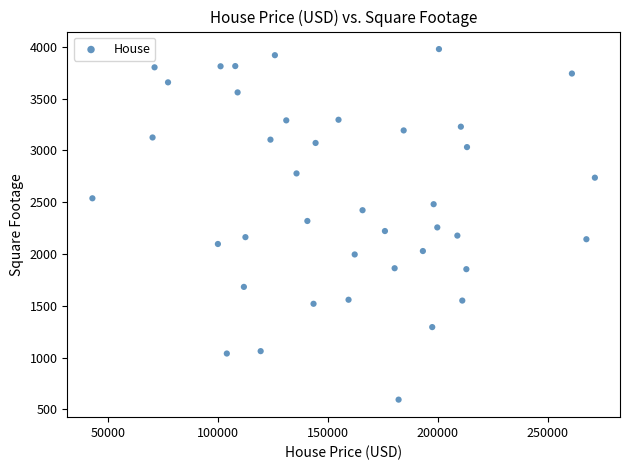

What is the range of Y values (max minus min)?

3383